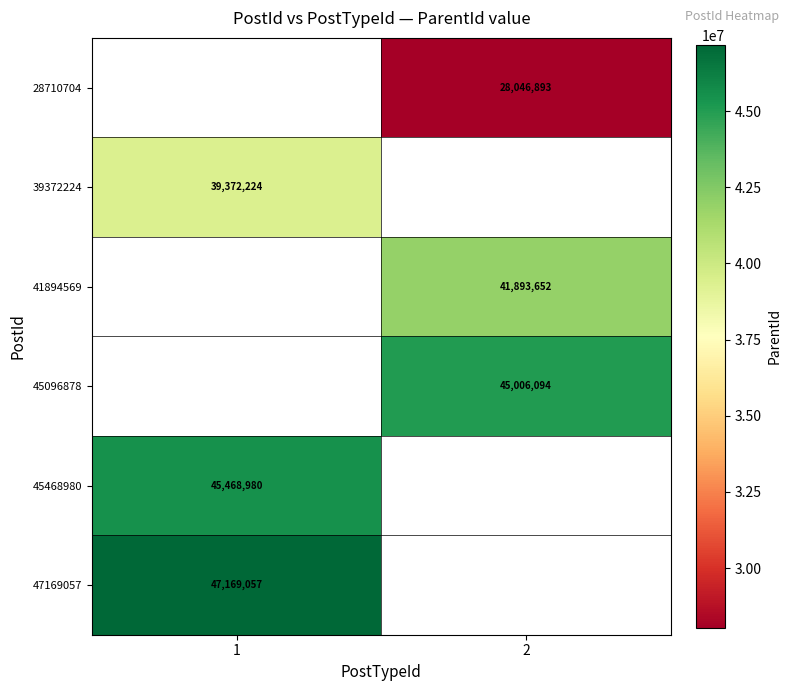

The value of 47169057 at 1 is 47169057. True or false?

True